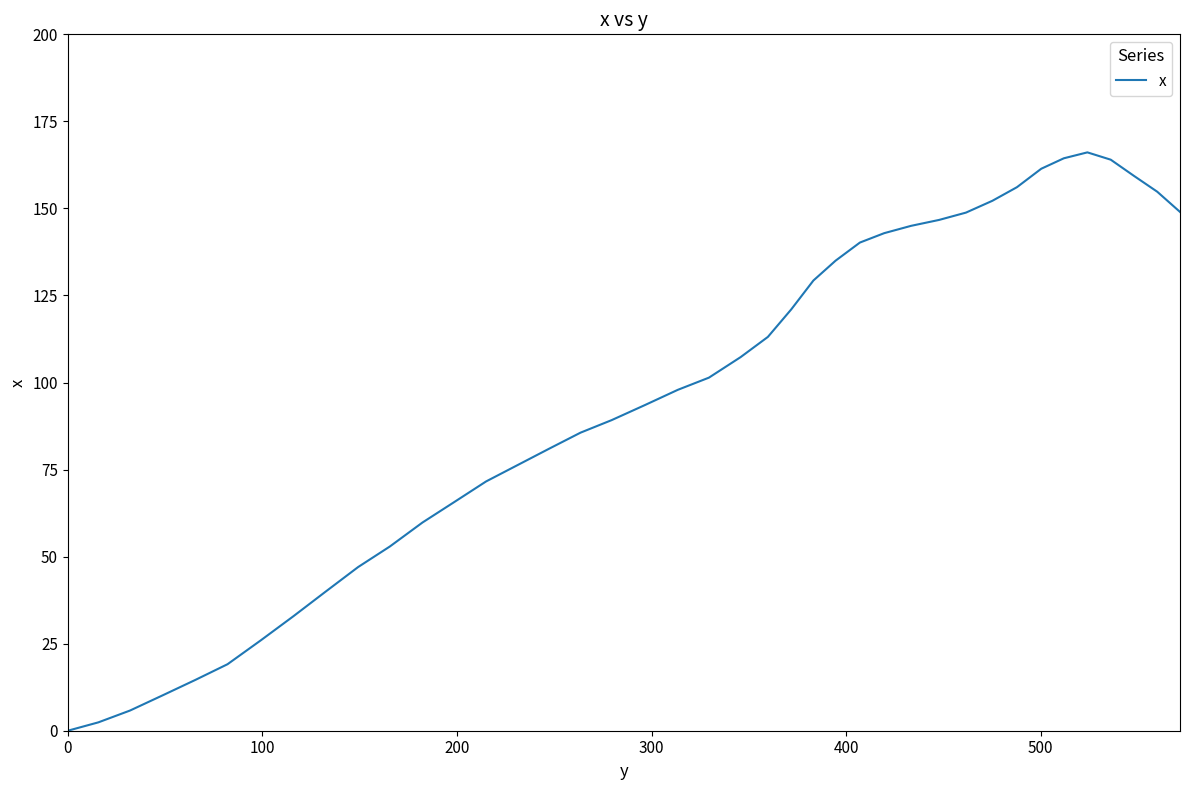

What is the maximum value shown in the chart?

166.1